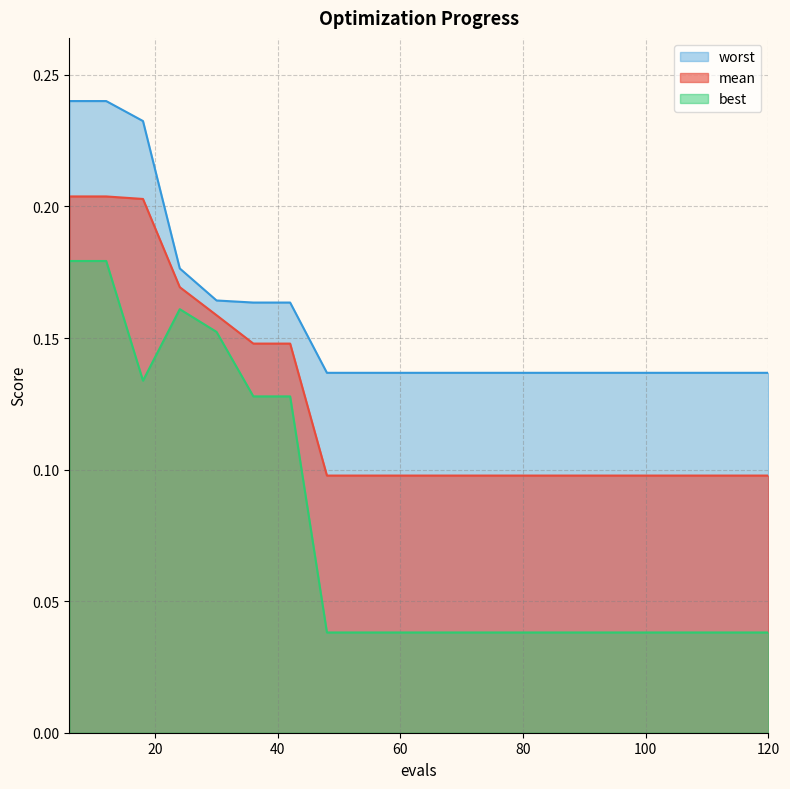

Which series has the widest spread of values?

best